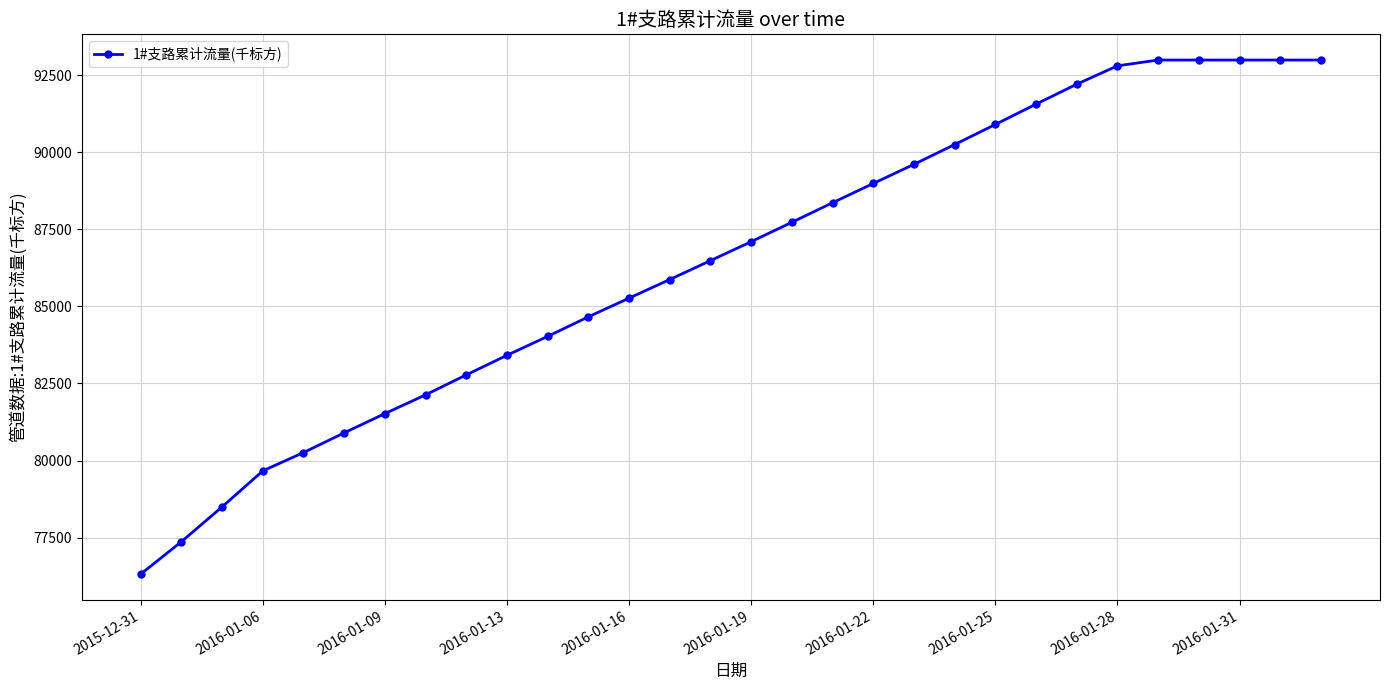

Does the chart have visible grid lines?

Yes